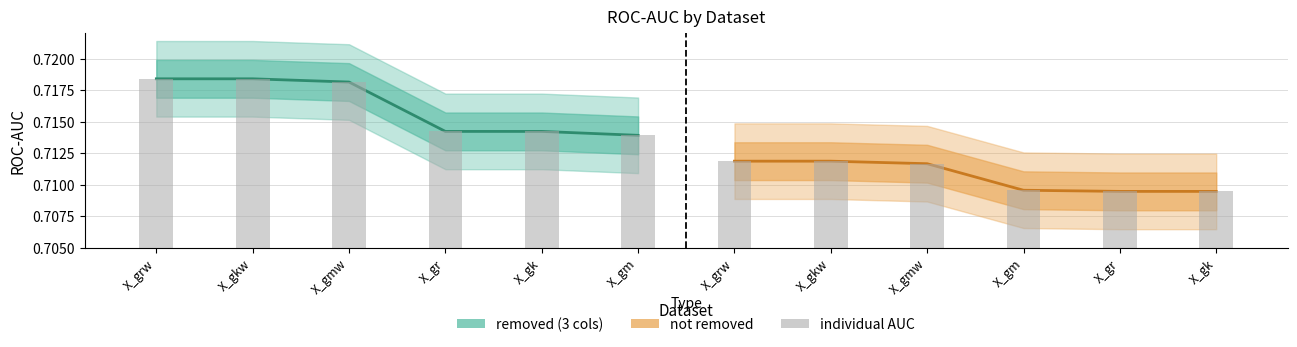

Rank the series by their maximum value, from lowest to highest.

not removed, removed (3 cols)